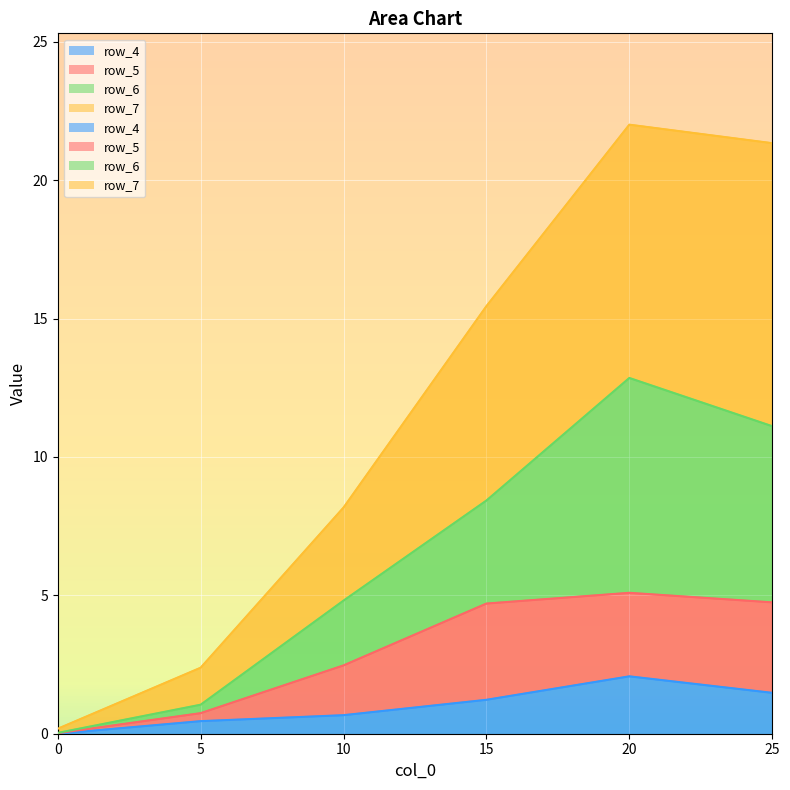

How many data points in row_5 are above 4?

3